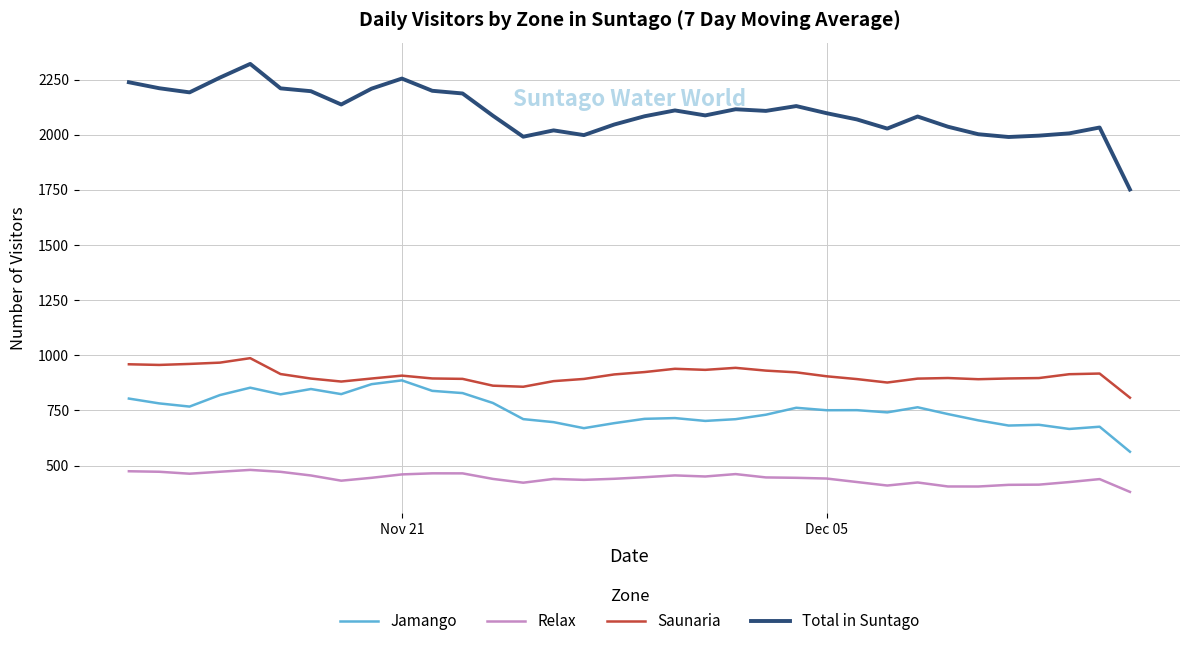

How many lines are shown in the chart?

4